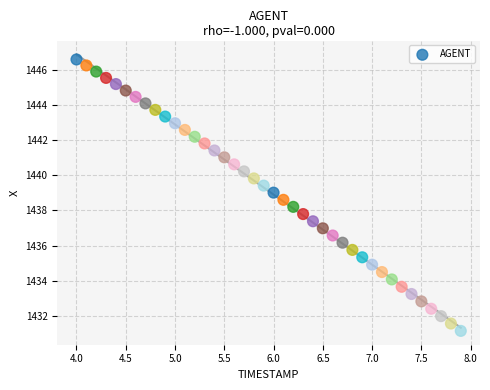

What is the range of X values (max minus min)?

3.9